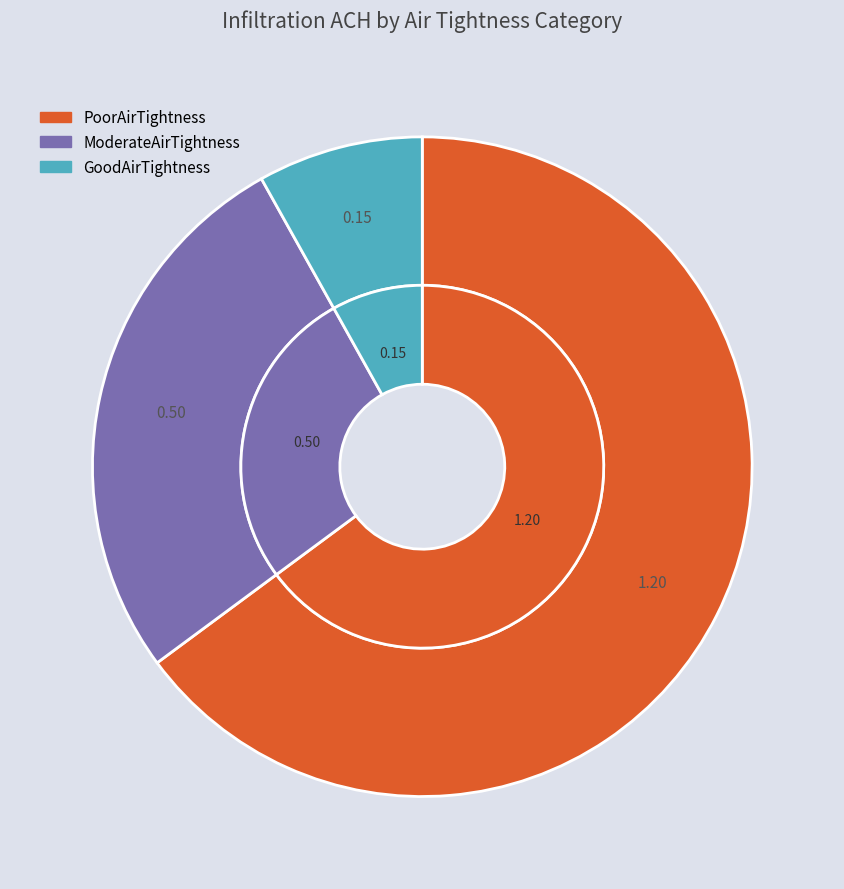

Is it true that PoorAirTightness is 65% of the pie?

True